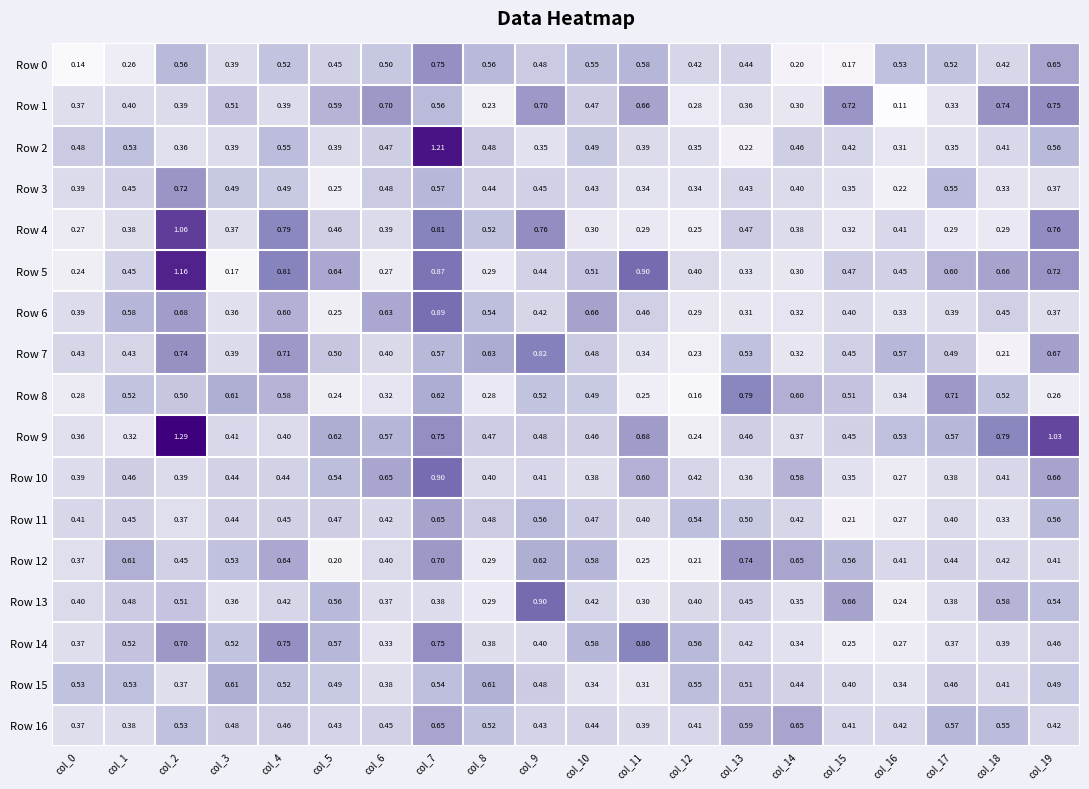

Is the value of Row 4 at col_9 greater than the value of Row 8 at col_9?

Yes